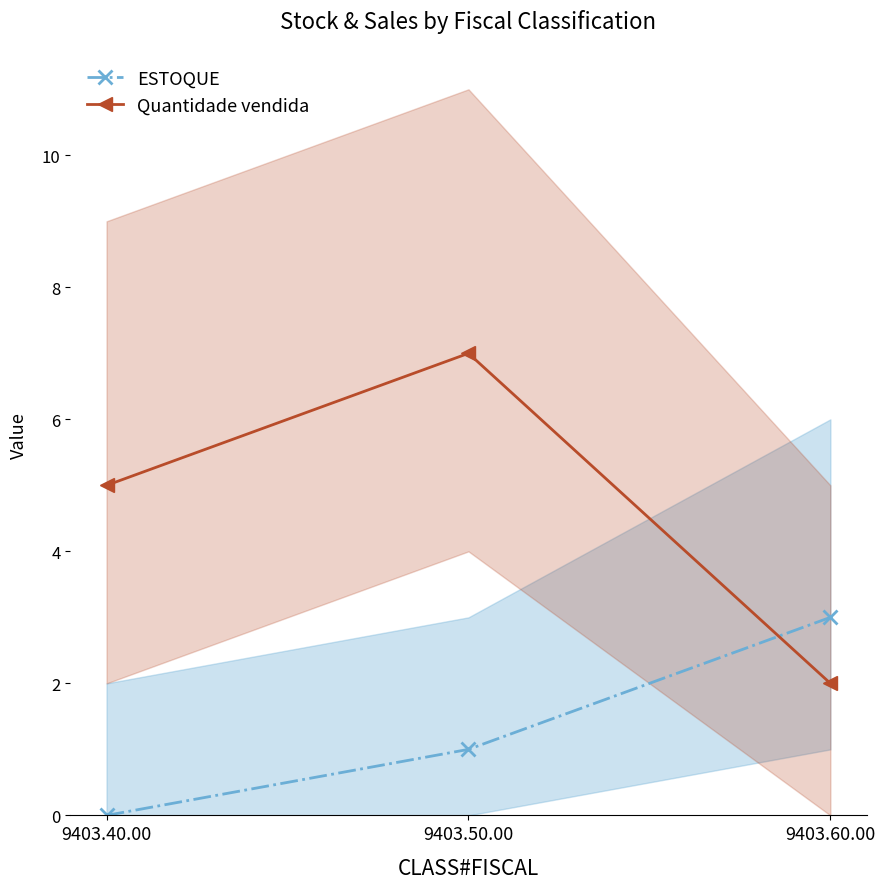

Which series has the widest spread of values?

Quantidade vendida